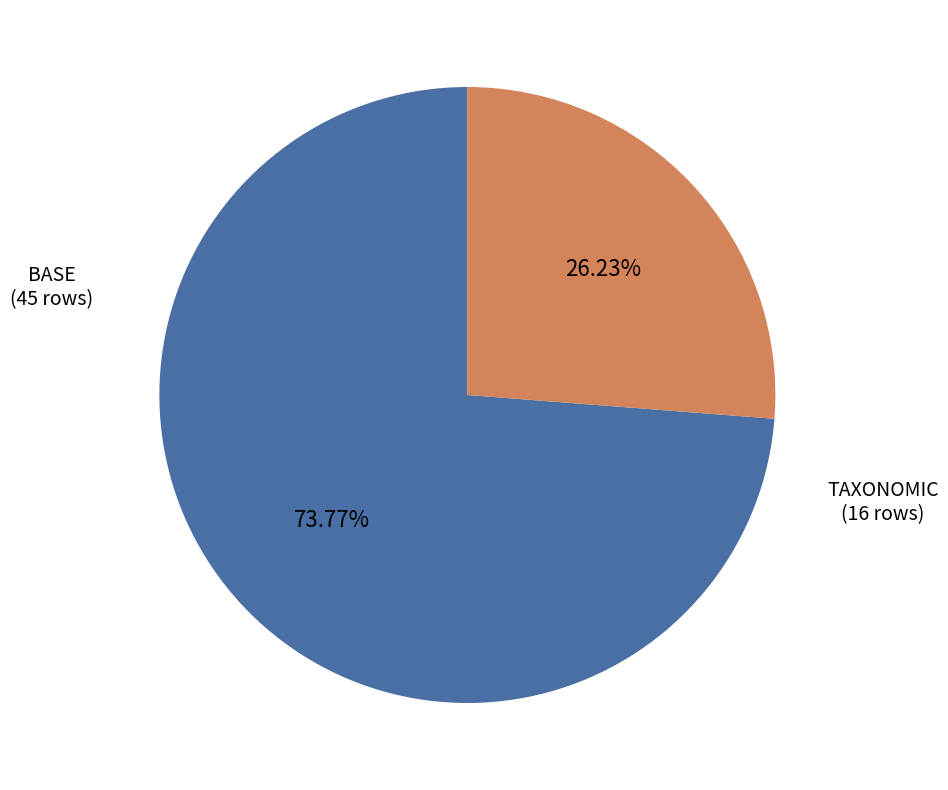

Does TAXONOMIC represent more than half of the total?

No